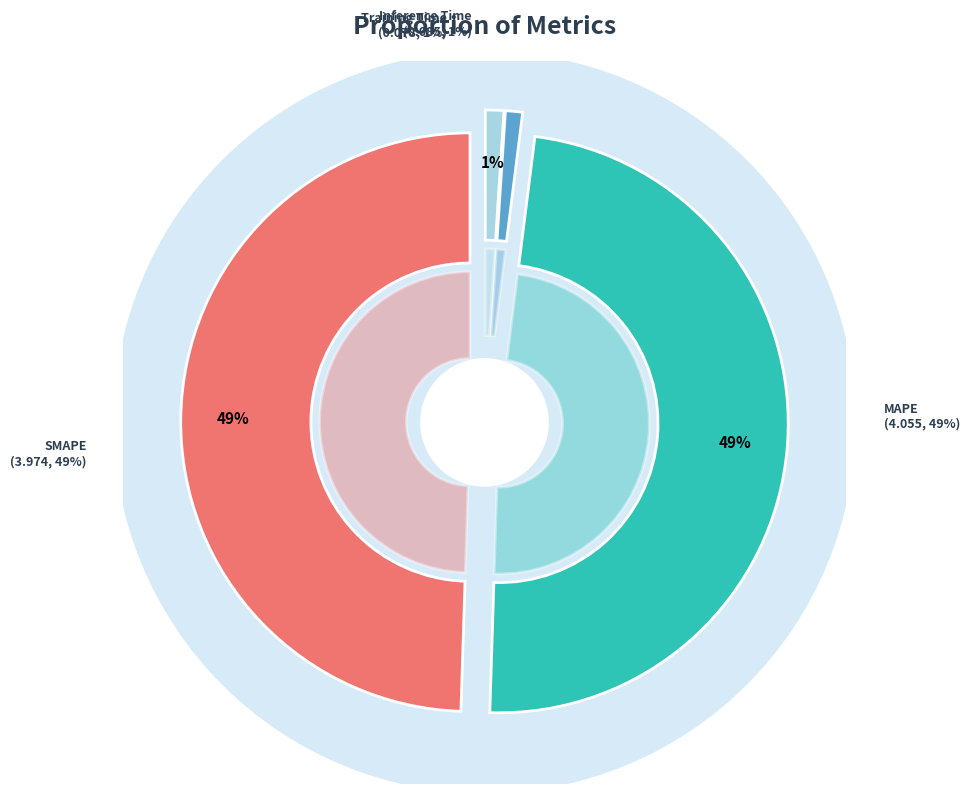

Which has a higher value, Inference Time or Training Time?

Inference Time